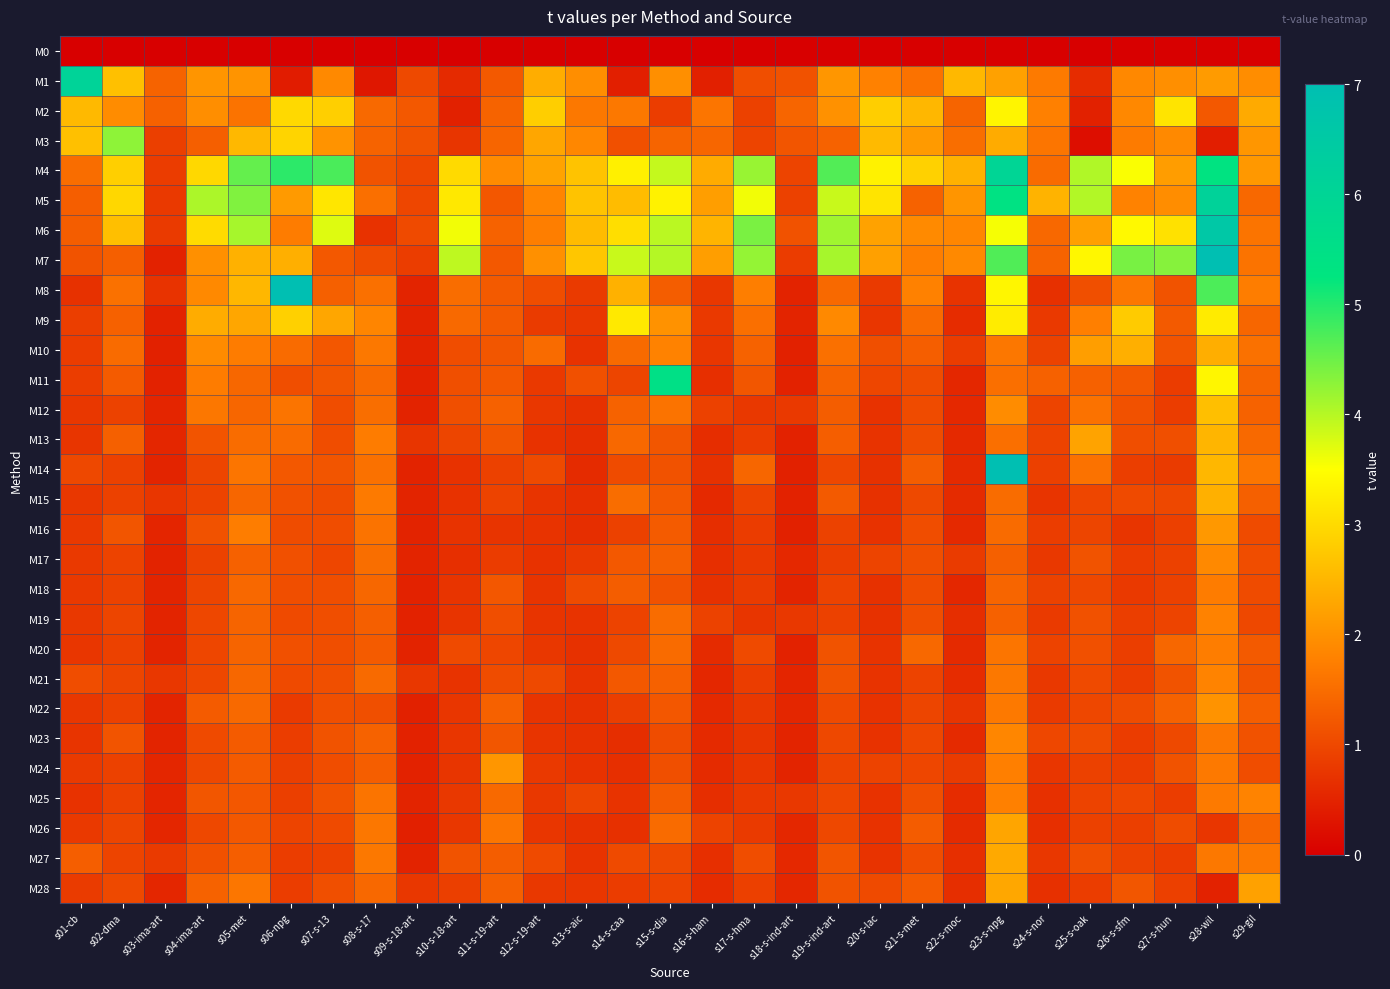

What is the total value across all series at s23-s-npg?

111.6